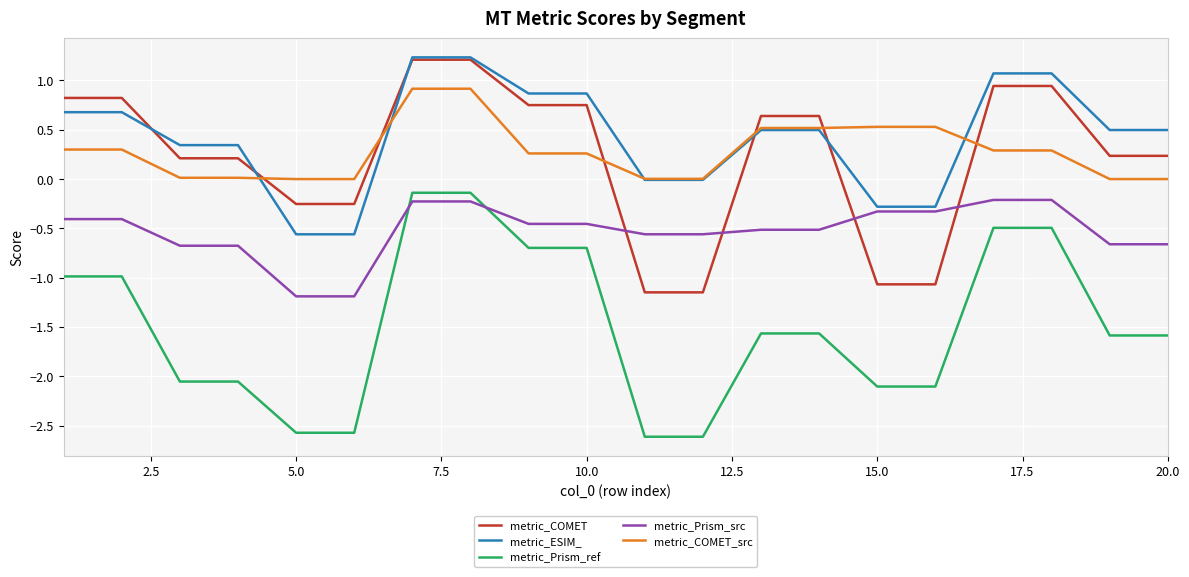

What is the highest value of the metric_COMET series?

1.2